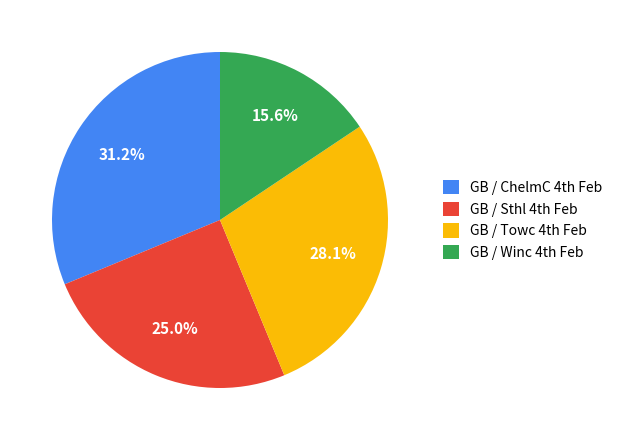

How many slices are in this pie chart?

4